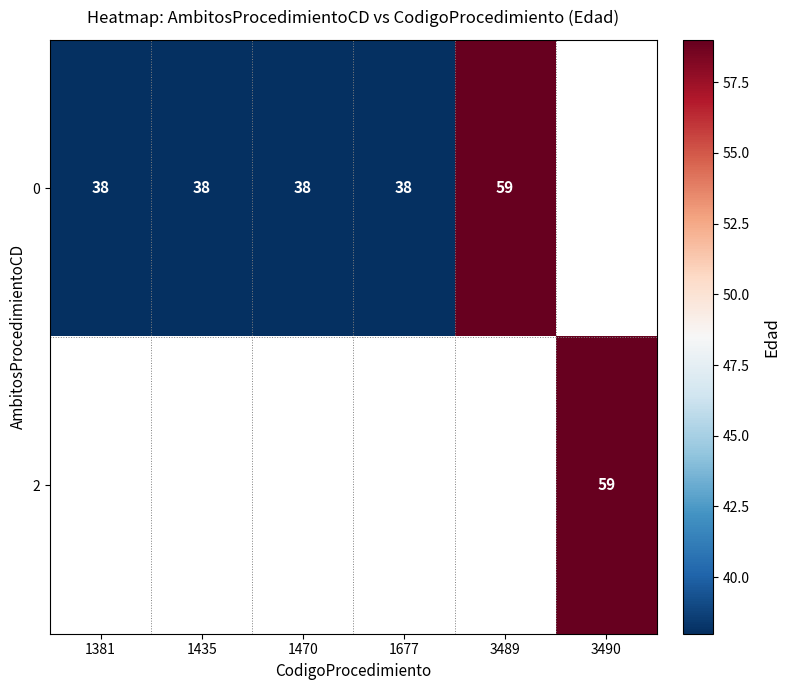

The 0 series shows 27 at 1435. True or false?

False